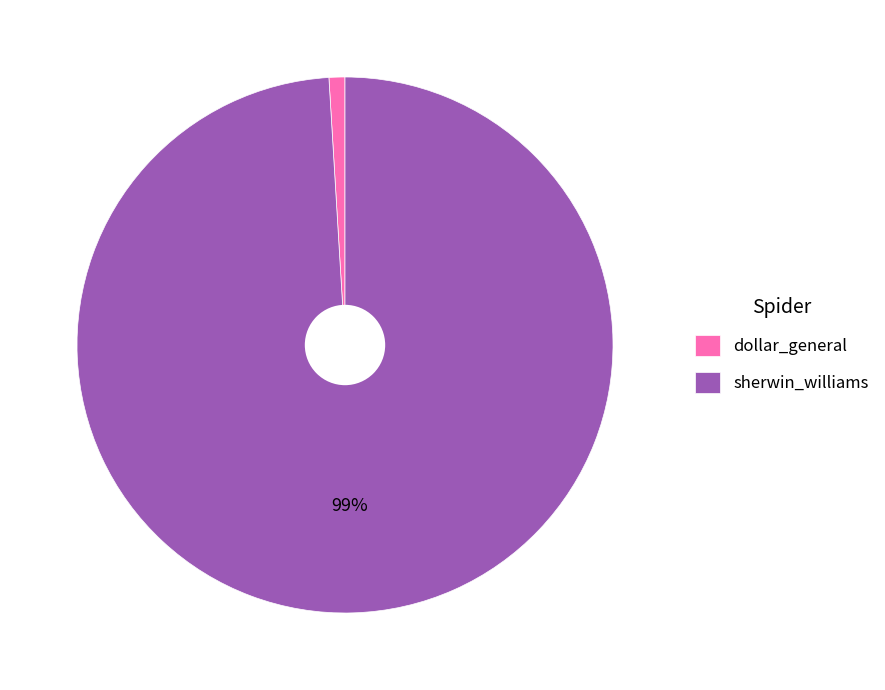

What percentage is the sherwin_williams slice, to the nearest percent?

99%